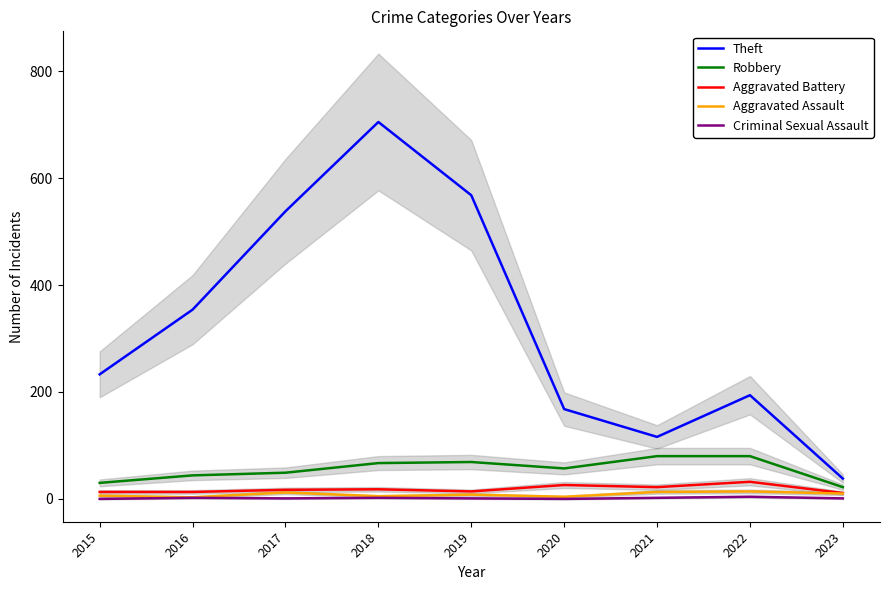

Is this an area chart (filled region under the line)?

No